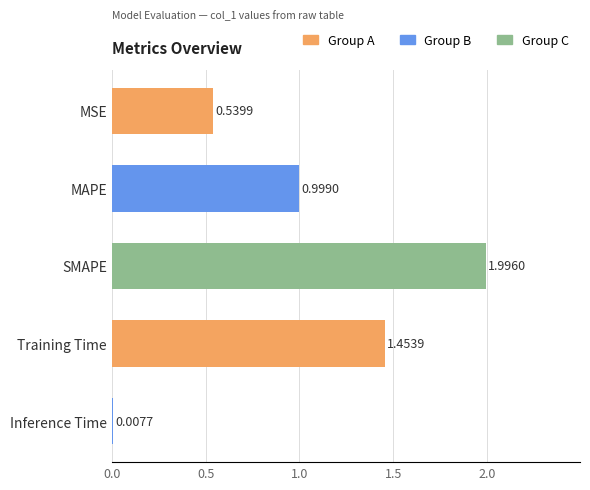

List the labels in order of value, smallest first.

Inference Time, MSE, MAPE, Training Time, SMAPE